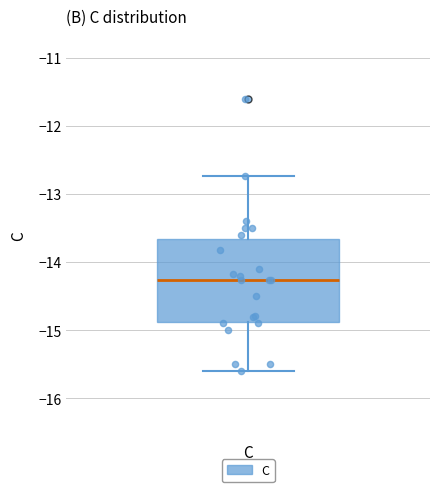

Where is the lower edge of the box for C on the y-axis? The values are not printed on the chart, so give them approximately, as read against the axis.

-14.9